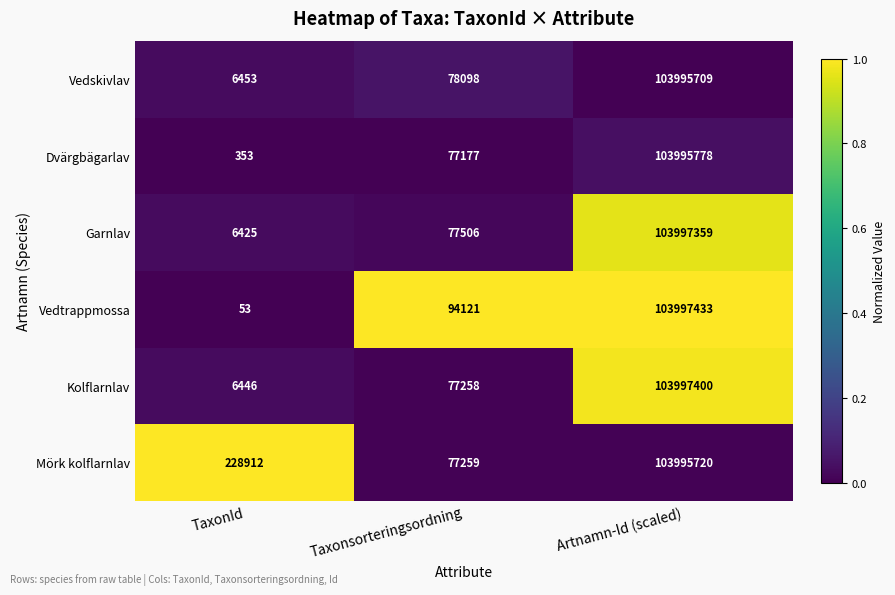

At Artnamn-Id (scaled), list the series in order from largest to smallest.

Vedtrappmossa, Kolflarnlav, Garnlav, Dvärgbägarlav, Mörk kolflarnlav, Vedskivlav